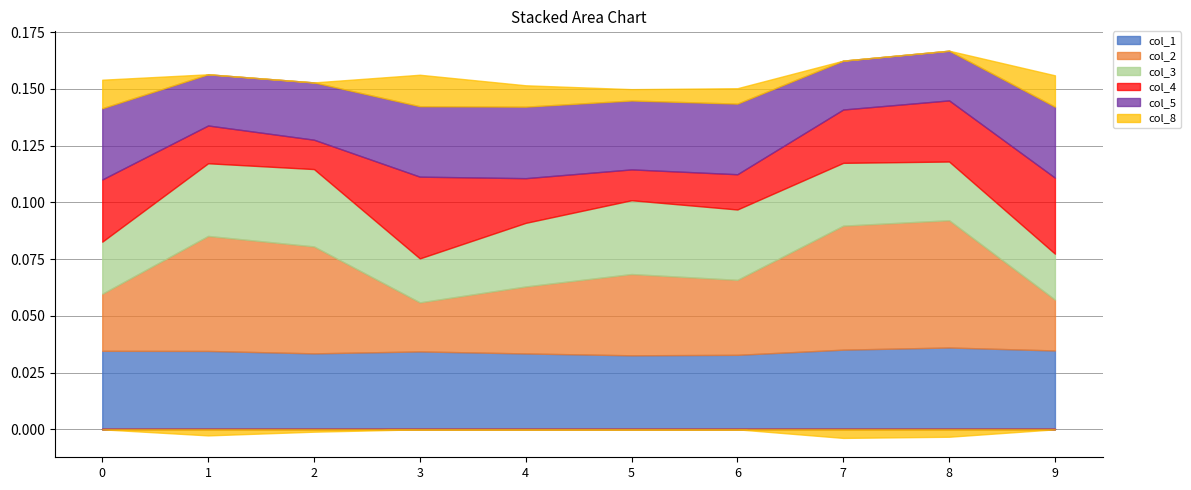

What is the greatest value displayed?

0.1